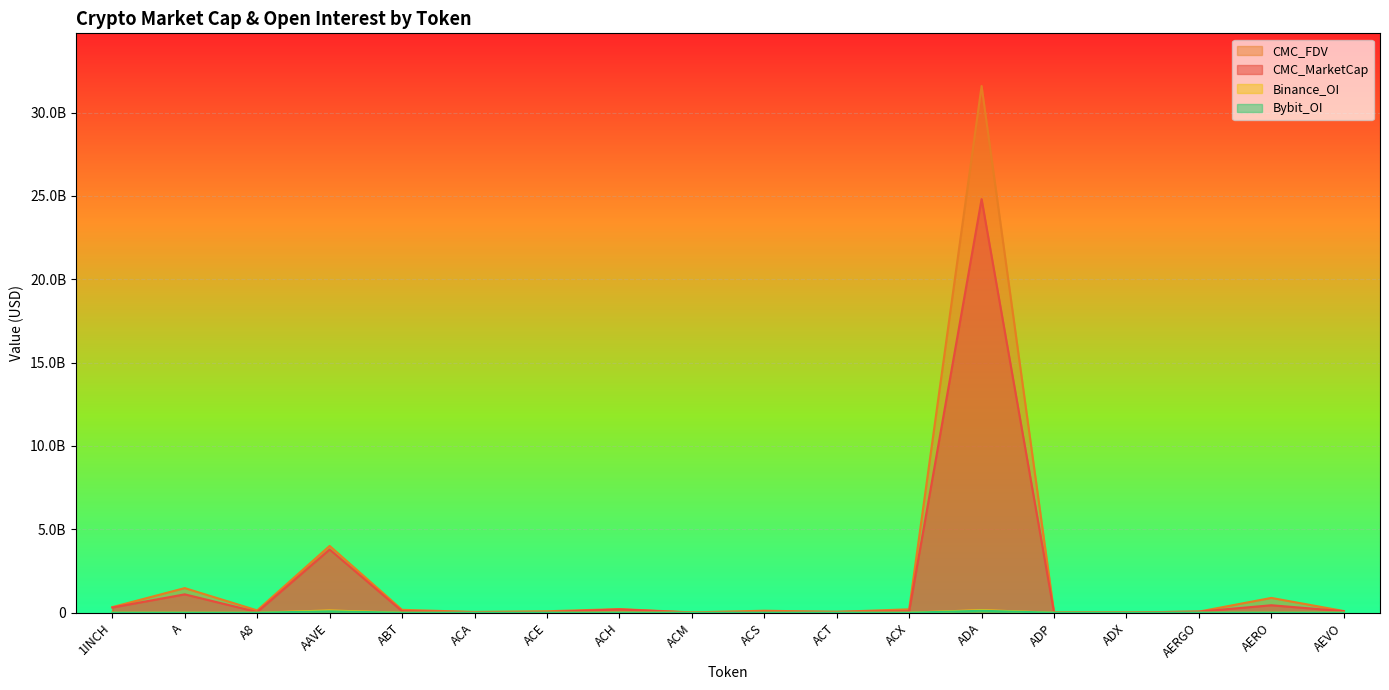

At which category is the sum across all series the highest?

ADA